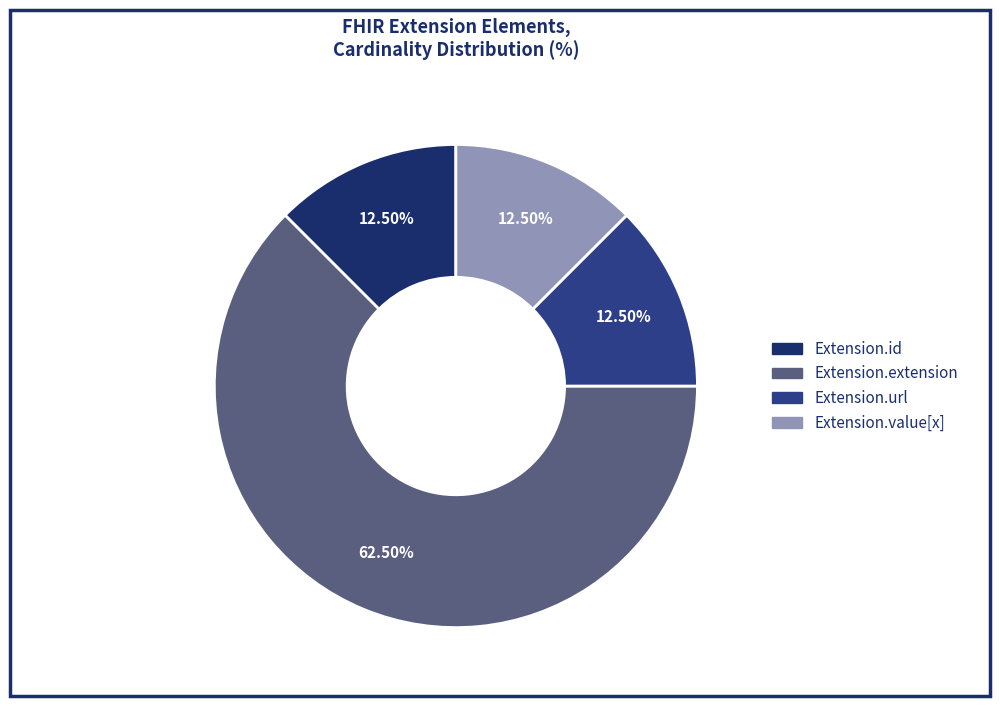

To the nearest percent, what is the combined percentage of Extension.id and Extension.url?

25%